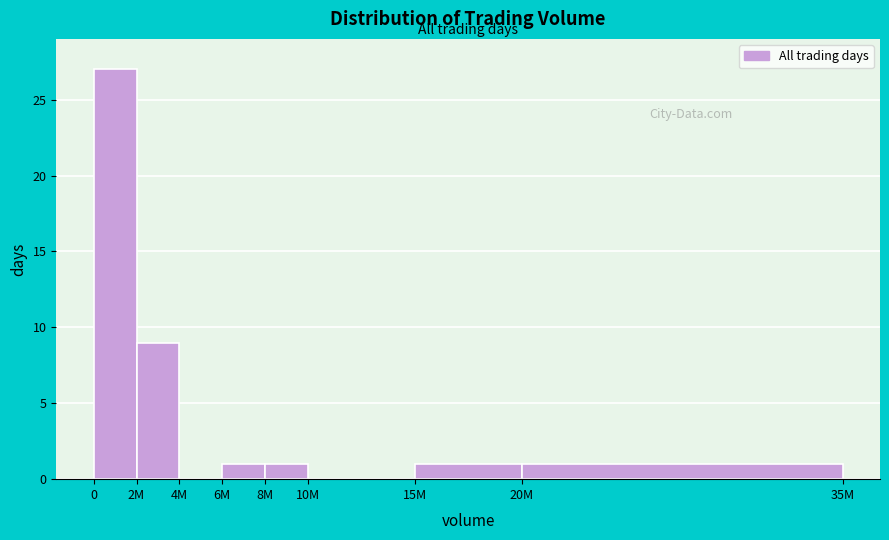

Reading left to right, list all the values displayed in this chart.

0=27	2M=9	4M=0	6M=1	8M=1	10M=0	15M=1	20M=1